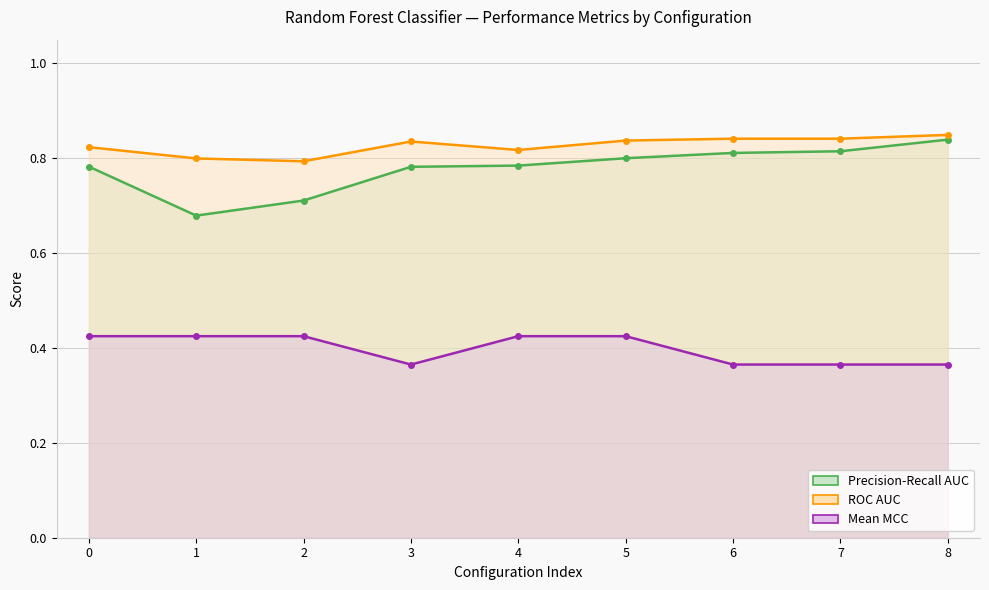

How many data points does each series have?

9